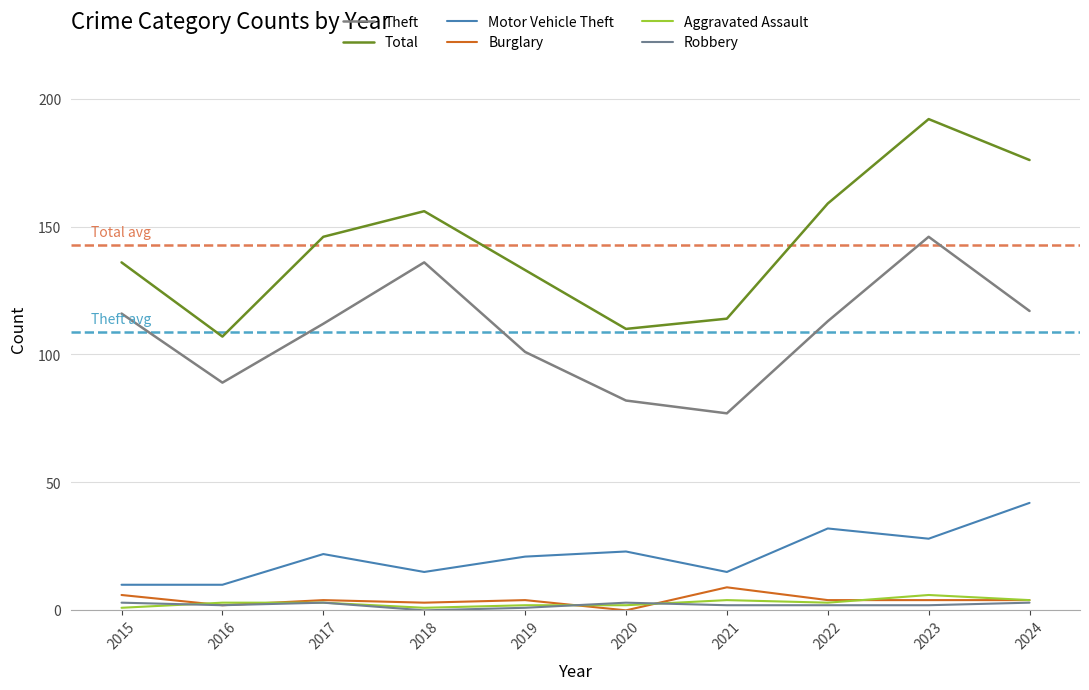

What is the difference between the maximum and minimum values in the Aggravated Assault series?

5